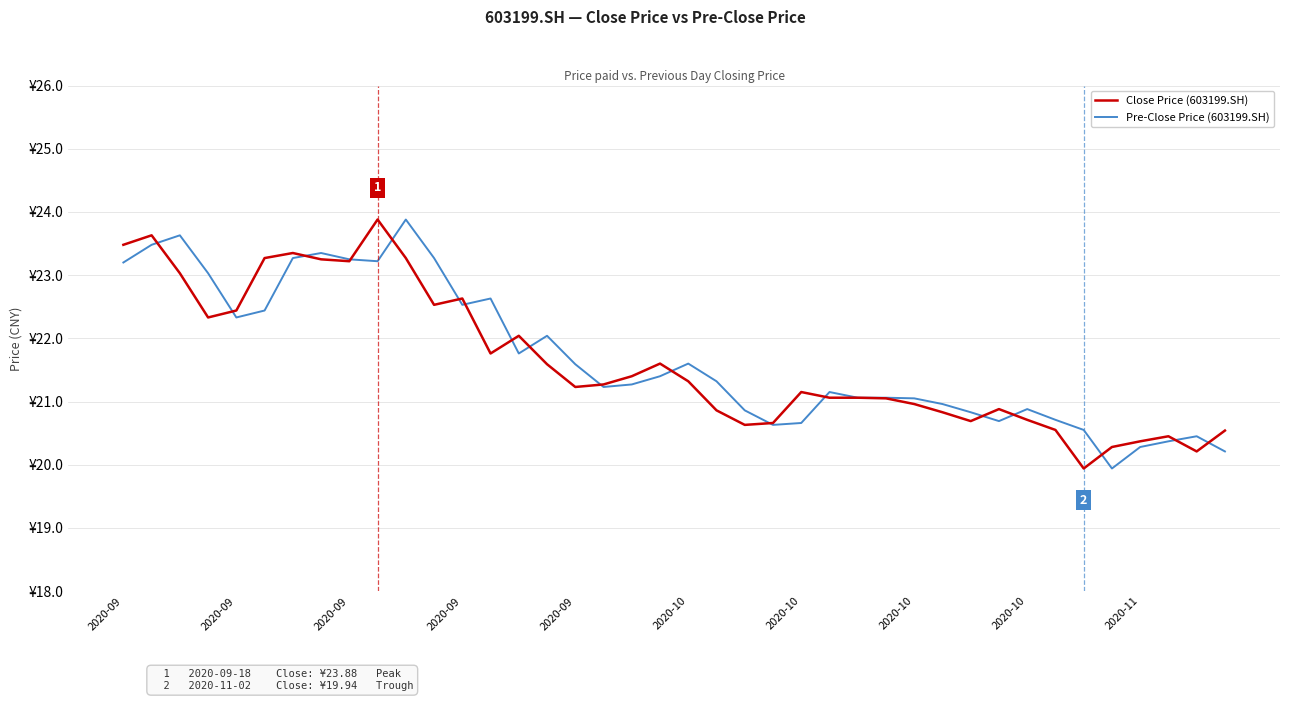

What are all the series names shown in the legend?

Close Price (603199.SH), Pre-Close Price (603199.SH)